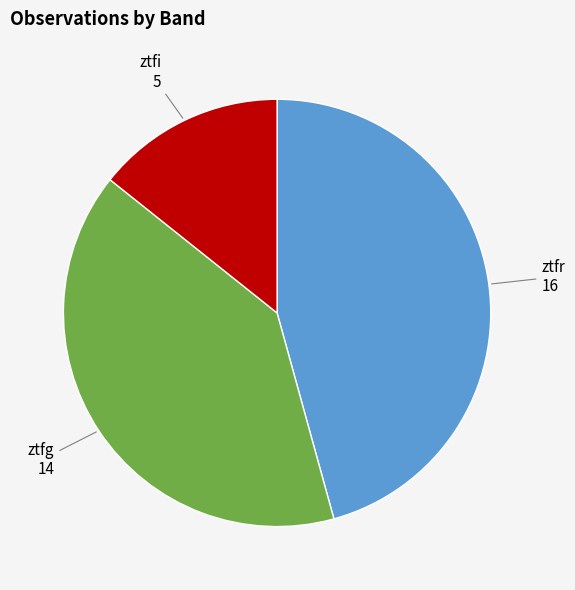

Is there a majority slice in this chart?

No